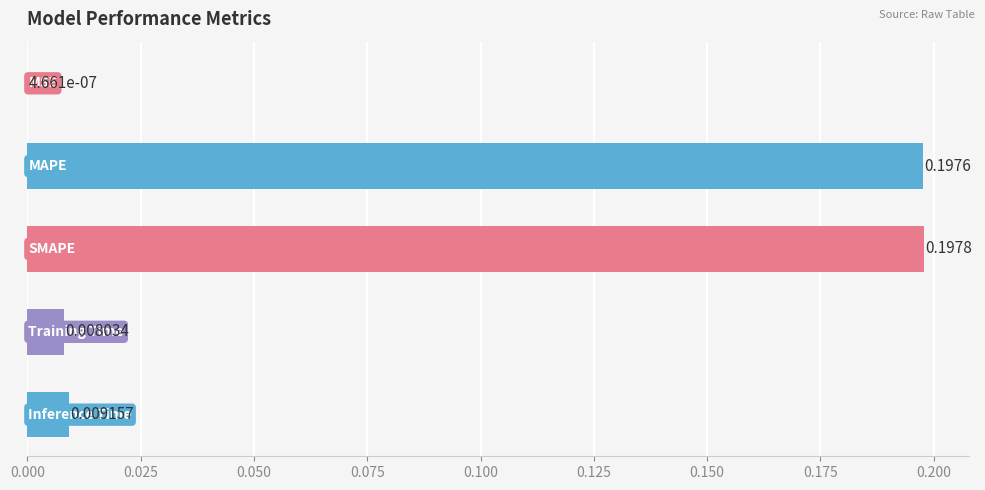

What is the difference between the second highest and second lowest values?

0.2